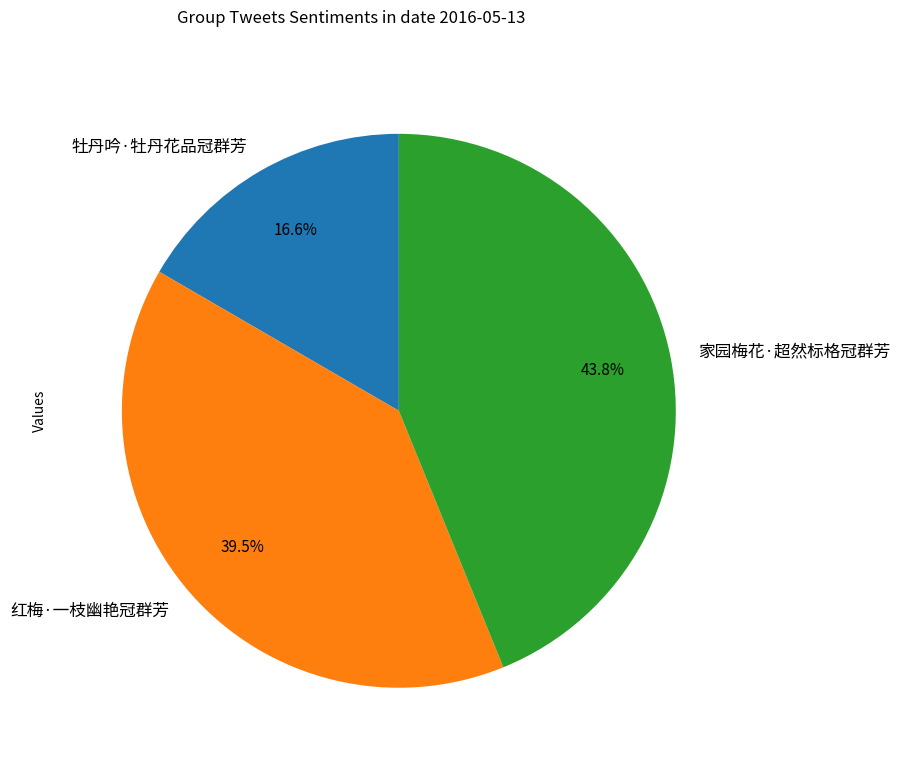

What is the largest slice in the pie chart?

家园梅花·超然标格冠群芳